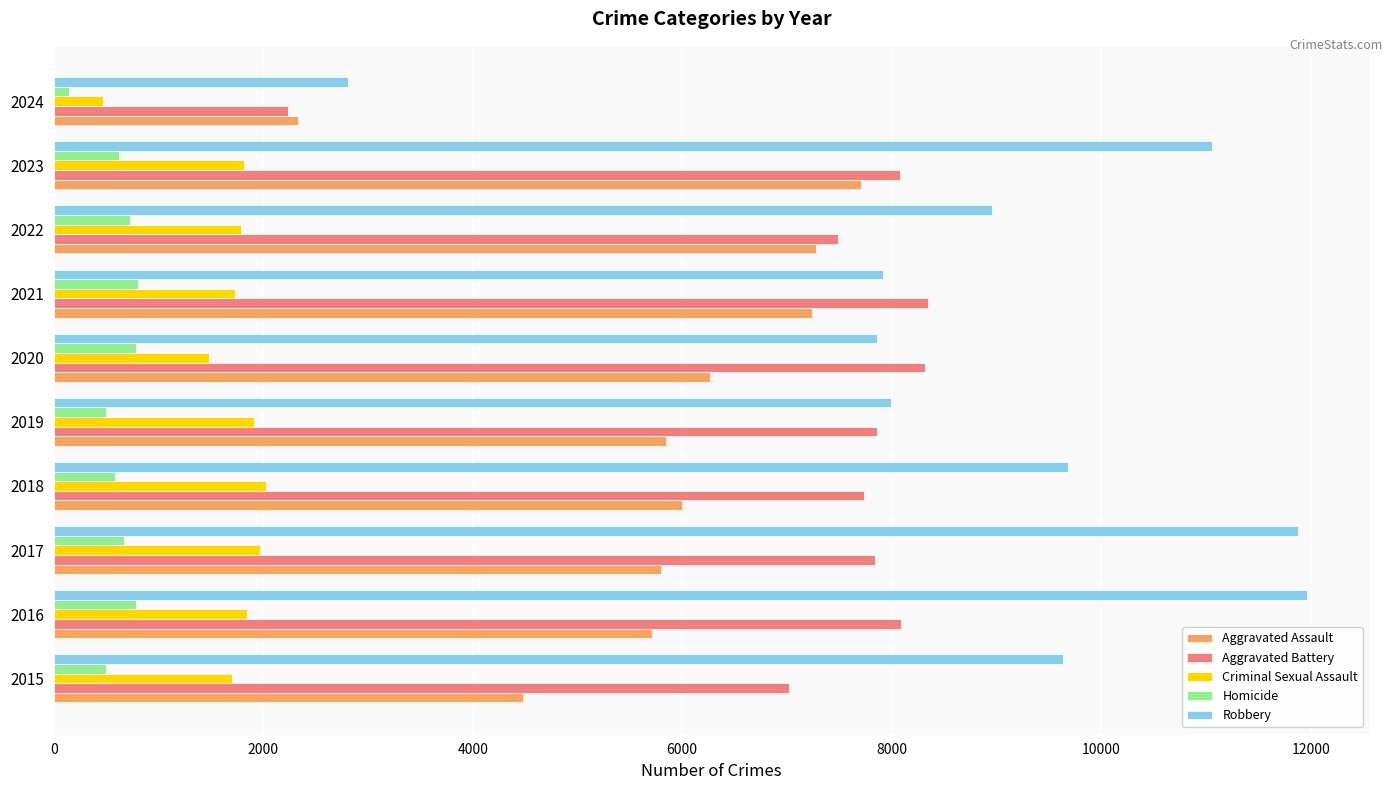

What is the minimum value shown in the chart?

147